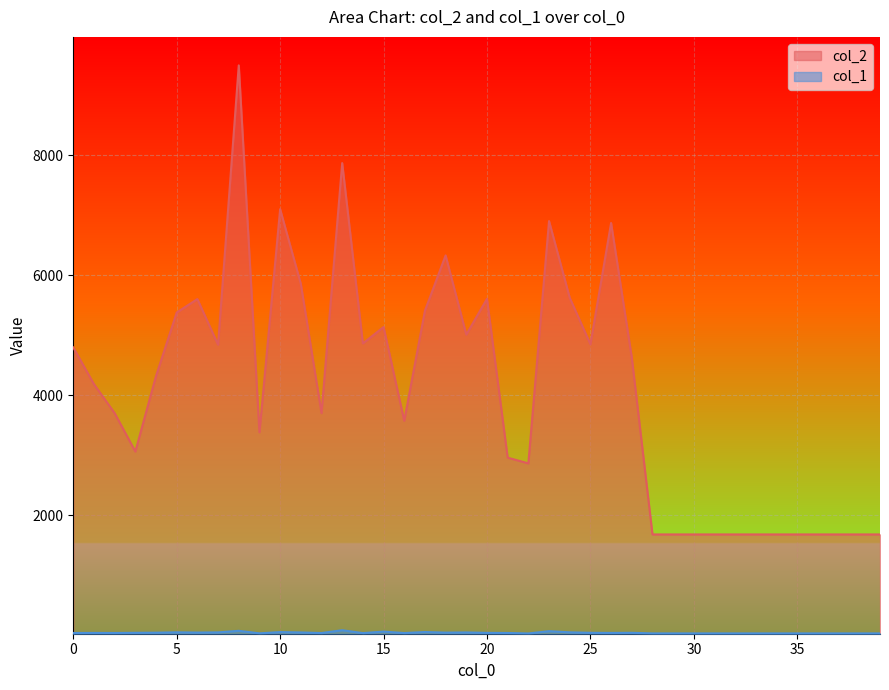

Is it true that col_2 equals 1680 at 35?

True